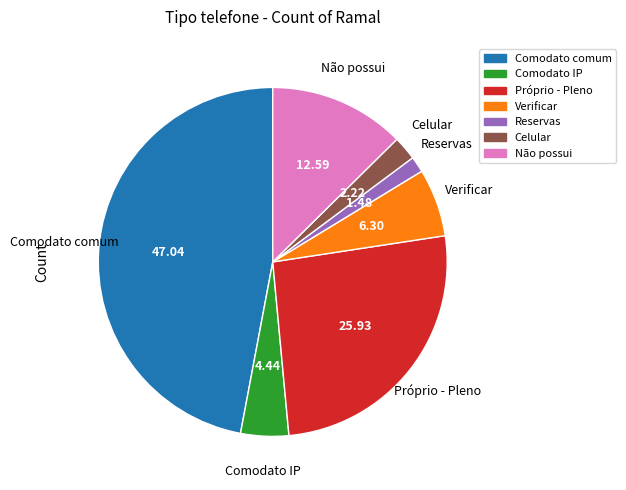

Between Verificar and Comodato comum, which is larger?

Comodato comum